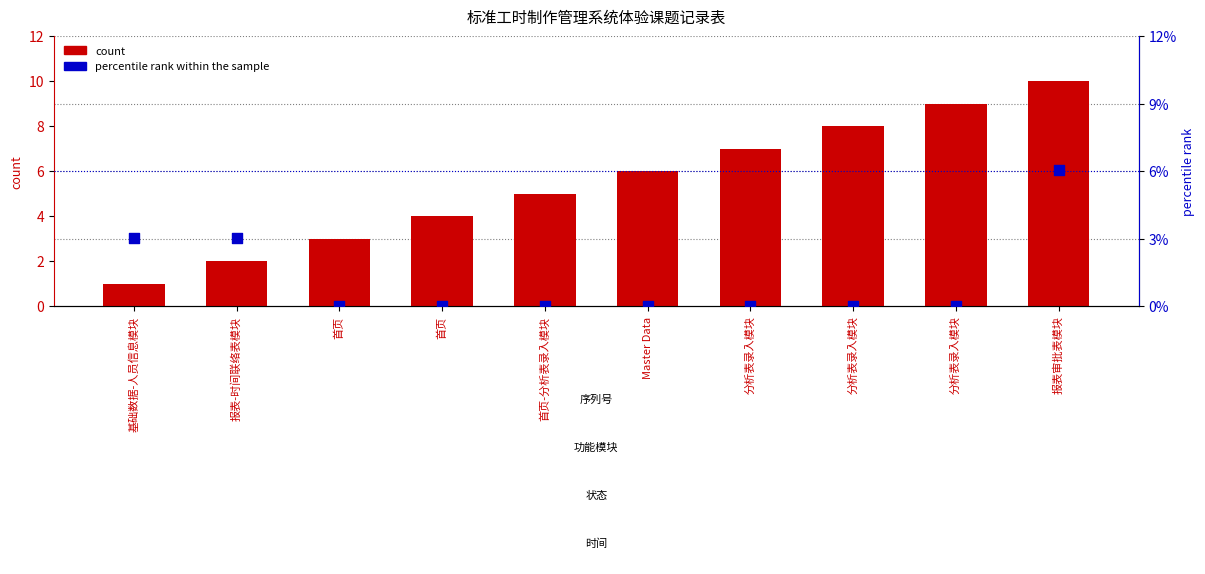

Which series contains the highest Y value?

count